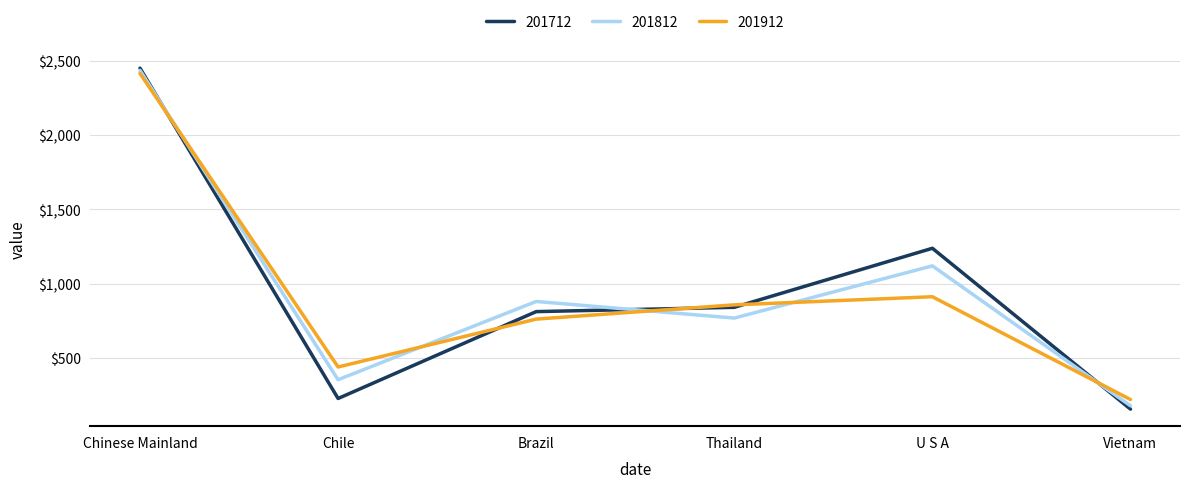

After their last crossing, which series has the higher values: 201712 or 201912?

201912